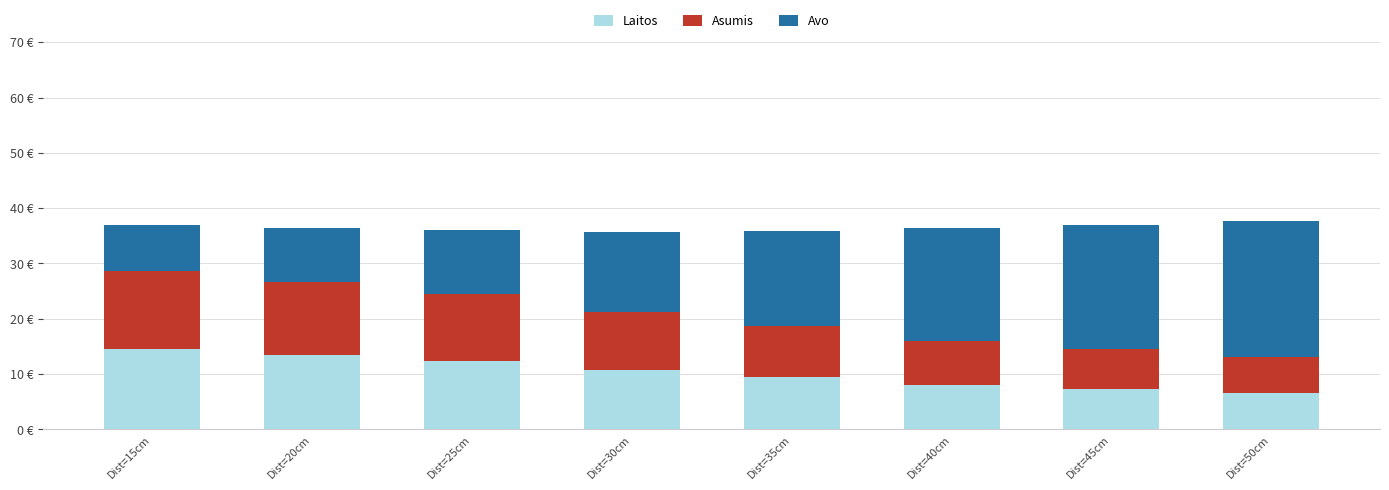

Are the bars horizontal?

No